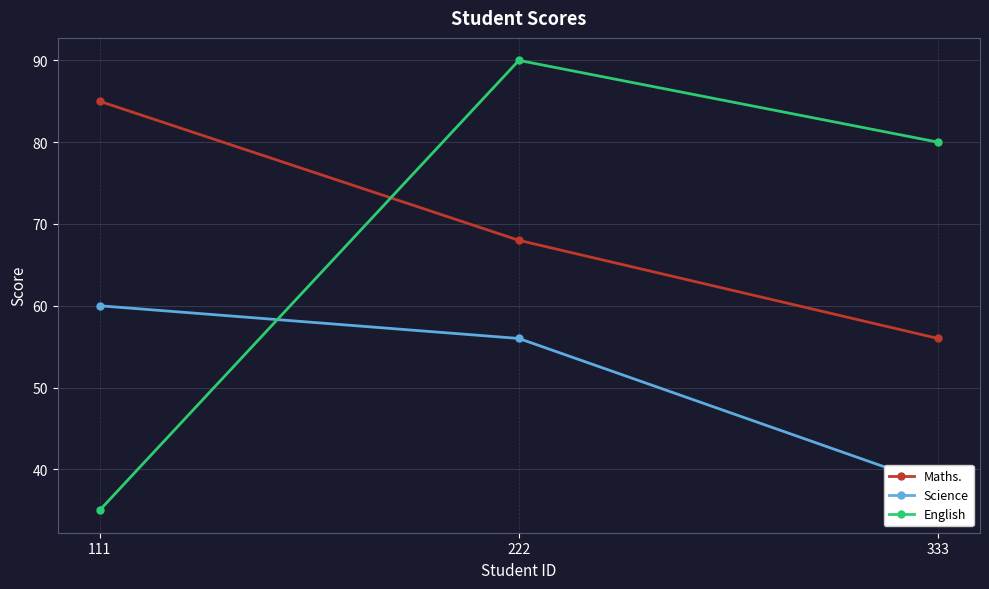

Which series has the largest total across all categories?

Maths.